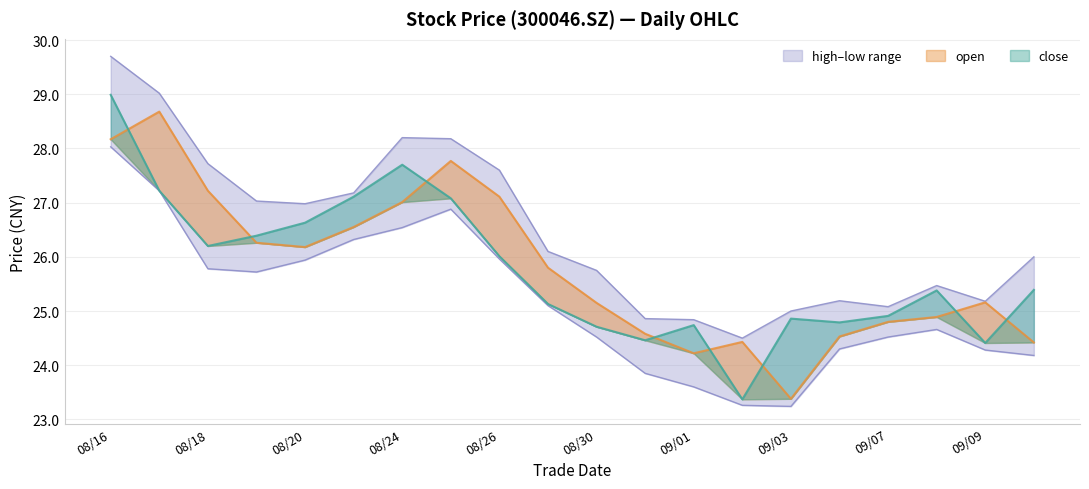

Reading left to right, extract all data points from this chart.

close: 29.0	27.2	26.2	26.4	26.6	27.1	27.7	27.1	26.0	25.1	24.7	24.5	24.7	23.4	24.9	24.8	24.9	25.4	24.4	25.4
open: 28.2	28.7	27.2	26.3	26.2	26.6	27.0	27.8	27.1	25.8	25.1	24.6	24.2	24.4	23.4	24.5	24.8	24.9	25.2	24.4
high: 29.7	29.0	27.7	27.0	27.0	27.2	28.2	28.2	27.6	26.1	25.8	24.9	24.8	24.5	25.0	25.2	25.1	25.5	25.2	26.0
low: 28.0	27.2	25.8	25.7	25.9	26.3	26.5	26.9	26.0	25.1	24.5	23.9	23.6	23.3	23.2	24.3	24.5	24.7	24.3	24.2